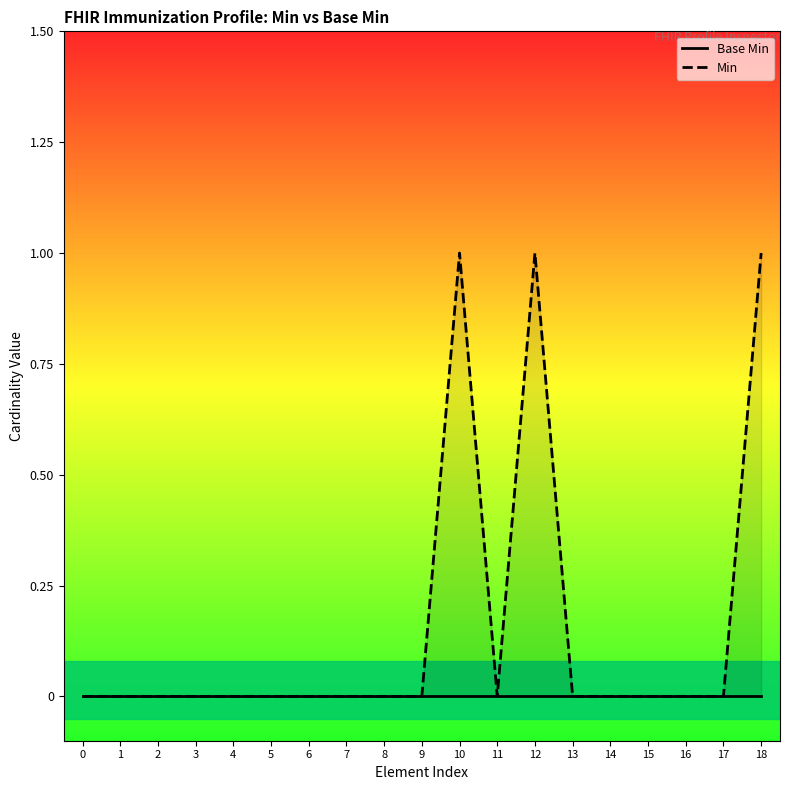

Reading left to right, transcribe all the data shown in this chart.

0	0	0	0	0	0	0	0	0	0	1	0	1	0	0	0	0	0	1